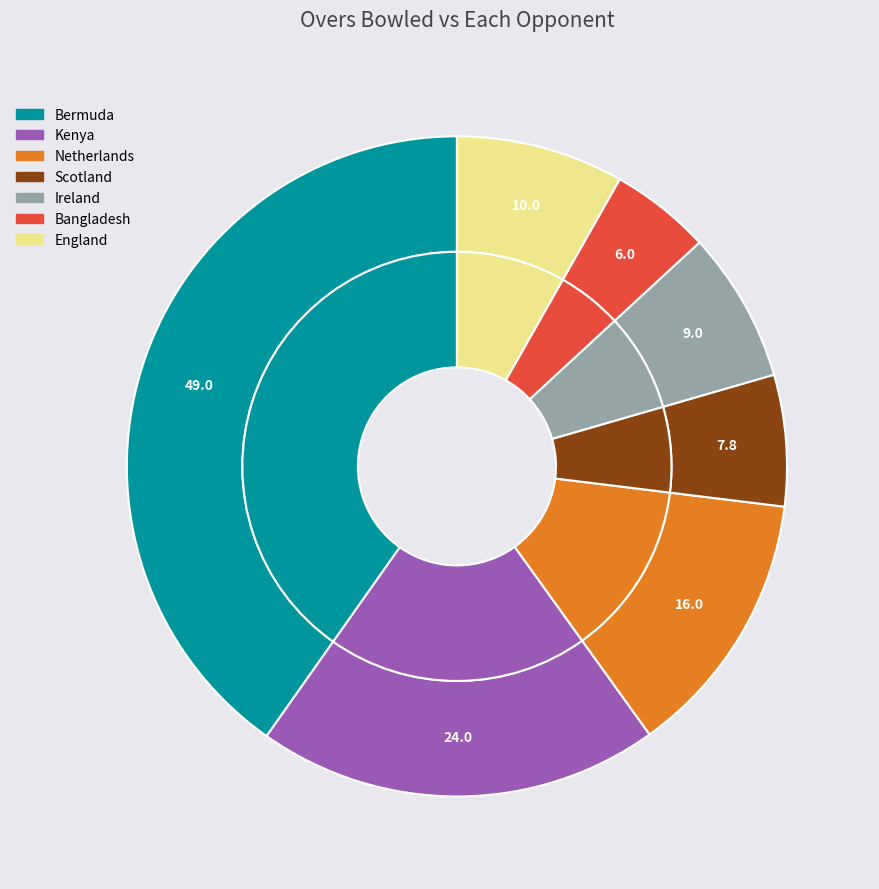

To the nearest percent, what portion does England represent?

8%